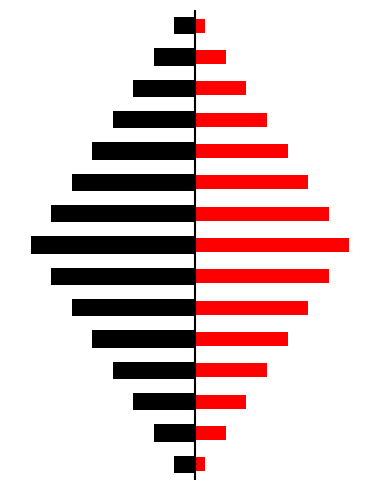

What are all the series names shown in the legend?

Black, Red